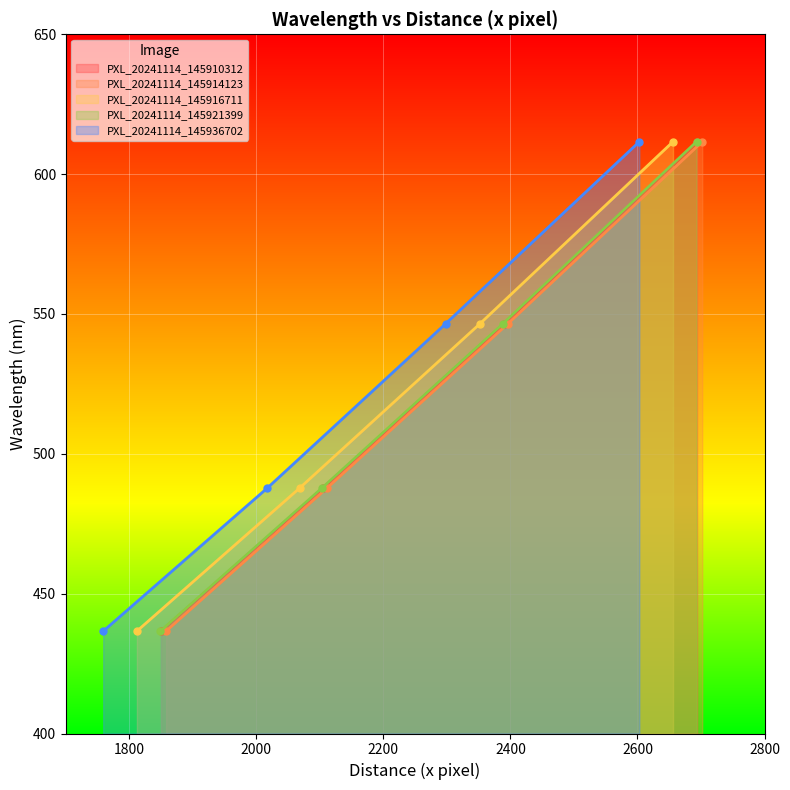

What is the difference between the maximum and second lowest values in the PXL_20241114_145936702 series?

123.9